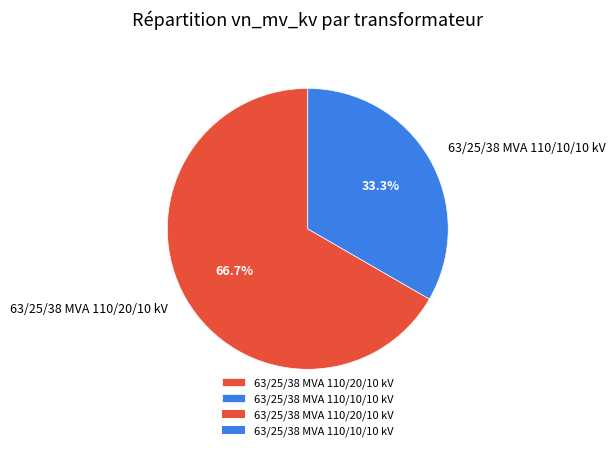

Which slice is the largest?

63/25/38 MVA 110/20/10 kV